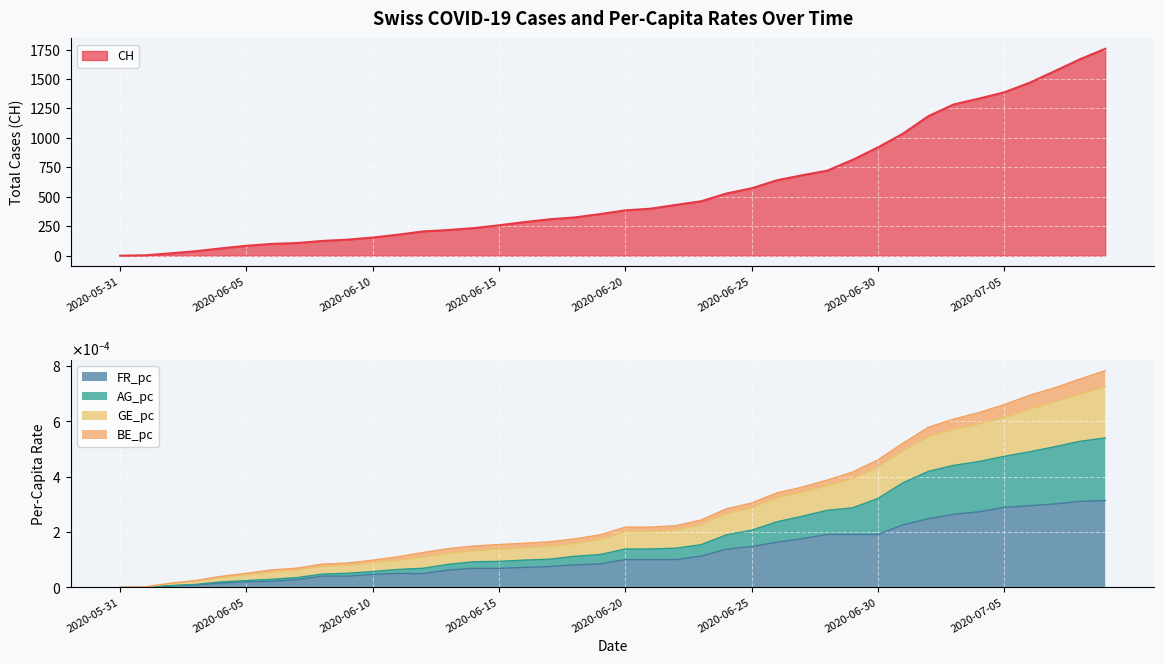

Reading right to left, extract all data points from this chart.

CH: 2020-07-09=1757.0	2020-07-08=1668.0	2020-07-07=1567.0	2020-07-06=1468.0	2020-07-05=1387.0	2020-07-04=1334.0	2020-07-03=1284.0	2020-07-02=1185.0	2020-07-01=1037.0	2020-06-30=919.0	2020-06-29=814.0	2020-06-28=722.0	2020-06-27=683.0	2020-06-26=640.0	2020-06-25=572.0	2020-06-24=528.0	2020-06-23=462.0	2020-06-22=431.0	2020-06-21=399.0	2020-06-20=385.0	2020-06-19=353.0	2020-06-18=325.0	2020-06-17=309.0	2020-06-16=285.0	2020-06-15=258.0	2020-06-14=234.0	2020-06-13=218.0	2020-06-12=206.0	2020-06-11=178.0	2020-06-10=154.0	2020-06-09=136.0	2020-06-08=125.0	2020-06-07=107.0	2020-06-06=100.0	2020-06-05=84.0	2020-06-04=62.0	2020-06-03=38.0	2020-06-02=20.0	2020-06-01=3.0	2020-05-31=0.0
FR_pc: 2020-07-09=0.0	2020-07-08=0.0	2020-07-07=0.0	2020-07-06=0.0	2020-07-05=0.0	2020-07-04=0.0	2020-07-03=0.0	2020-07-02=0.0	2020-07-01=0.0	2020-06-30=0.0	2020-06-29=0.0	2020-06-28=0.0	2020-06-27=0.0	2020-06-26=0.0	2020-06-25=0.0	2020-06-24=0.0	2020-06-23=0.0	2020-06-22=0.0	2020-06-21=0.0	2020-06-20=0.0	2020-06-19=0.0	2020-06-18=0.0	2020-06-17=0.0	2020-06-16=0.0	2020-06-15=0.0	2020-06-14=0.0	2020-06-13=0.0	2020-06-12=0.0	2020-06-11=0.0	2020-06-10=0.0	2020-06-09=0.0	2020-06-08=0.0	2020-06-07=0.0	2020-06-06=0.0	2020-06-05=0.0	2020-06-04=0.0	2020-06-03=0.0	2020-06-02=0.0	2020-06-01=0.0	2020-05-31=0.0
AG_pc: 2020-07-09=0.0	2020-07-08=0.0	2020-07-07=0.0	2020-07-06=0.0	2020-07-05=0.0	2020-07-04=0.0	2020-07-03=0.0	2020-07-02=0.0	2020-07-01=0.0	2020-06-30=0.0	2020-06-29=0.0	2020-06-28=0.0	2020-06-27=0.0	2020-06-26=0.0	2020-06-25=0.0	2020-06-24=0.0	2020-06-23=0.0	2020-06-22=0.0	2020-06-21=0.0	2020-06-20=0.0	2020-06-19=0.0	2020-06-18=0.0	2020-06-17=0.0	2020-06-16=0.0	2020-06-15=0.0	2020-06-14=0.0	2020-06-13=0.0	2020-06-12=0.0	2020-06-11=0.0	2020-06-10=0.0	2020-06-09=0.0	2020-06-08=0.0	2020-06-07=0.0	2020-06-06=0.0	2020-06-05=0.0	2020-06-04=0.0	2020-06-03=0.0	2020-06-02=0.0	2020-06-01=0.0	2020-05-31=0.0
GE_pc: 2020-07-09=0.0	2020-07-08=0.0	2020-07-07=0.0	2020-07-06=0.0	2020-07-05=0.0	2020-07-04=0.0	2020-07-03=0.0	2020-07-02=0.0	2020-07-01=0.0	2020-06-30=0.0	2020-06-29=0.0	2020-06-28=0.0	2020-06-27=0.0	2020-06-26=0.0	2020-06-25=0.0	2020-06-24=0.0	2020-06-23=0.0	2020-06-22=0.0	2020-06-21=0.0	2020-06-20=0.0	2020-06-19=0.0	2020-06-18=0.0	2020-06-17=0.0	2020-06-16=0.0	2020-06-15=0.0	2020-06-14=0.0	2020-06-13=0.0	2020-06-12=0.0	2020-06-11=0.0	2020-06-10=0.0	2020-06-09=0.0	2020-06-08=0.0	2020-06-07=0.0	2020-06-06=0.0	2020-06-05=0.0	2020-06-04=0.0	2020-06-03=0.0	2020-06-02=0.0	2020-06-01=0.0	2020-05-31=0.0